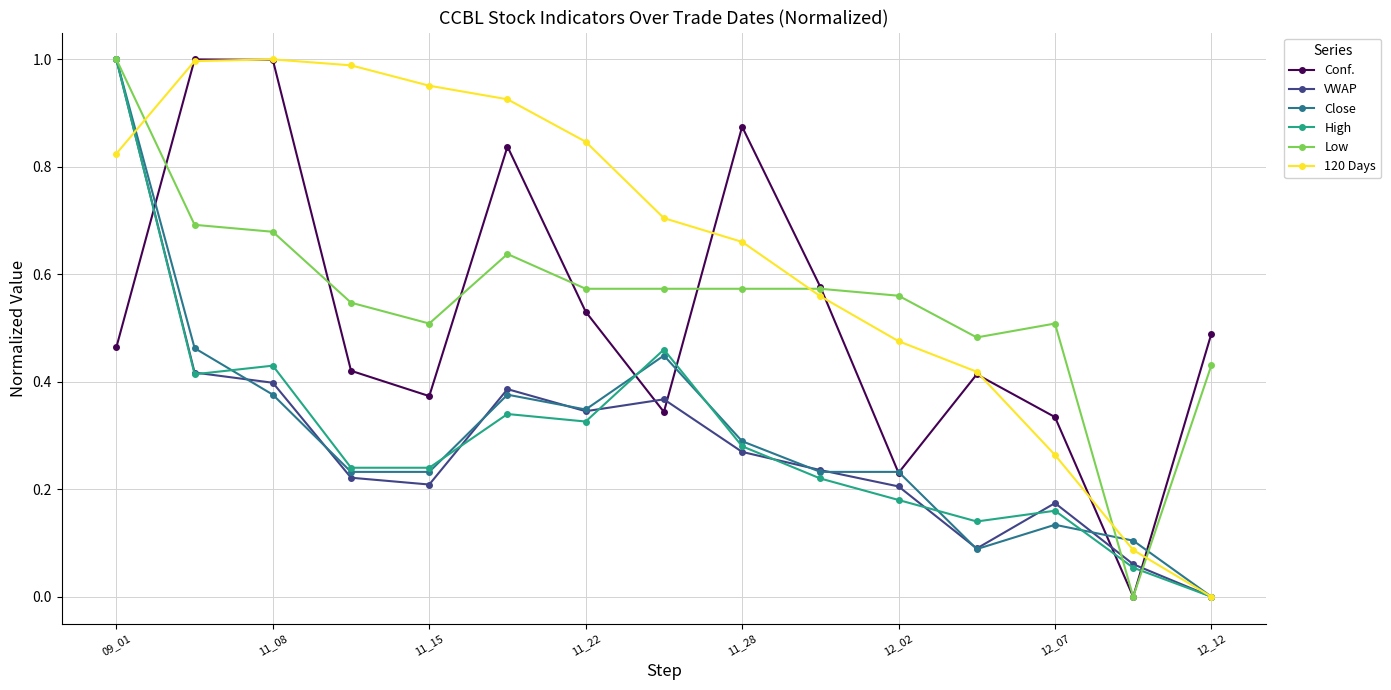

Count the number of data series in this chart.

6